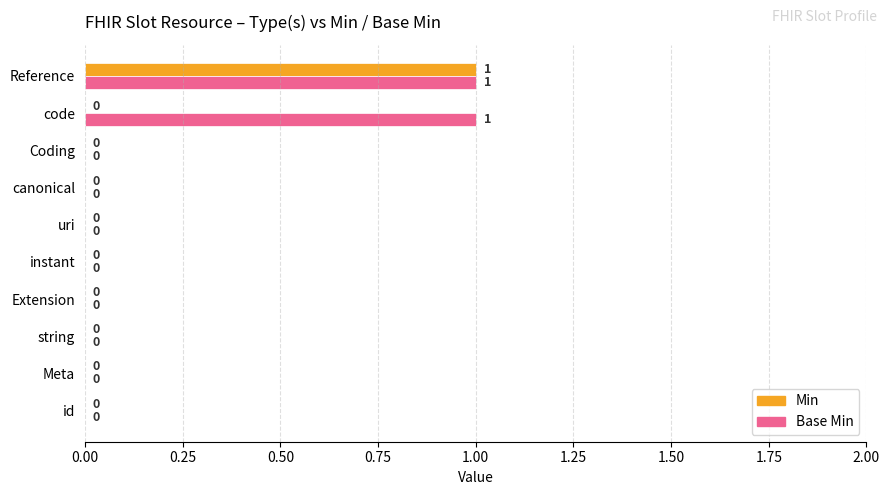

Which series has the largest total across all categories?

Base Min